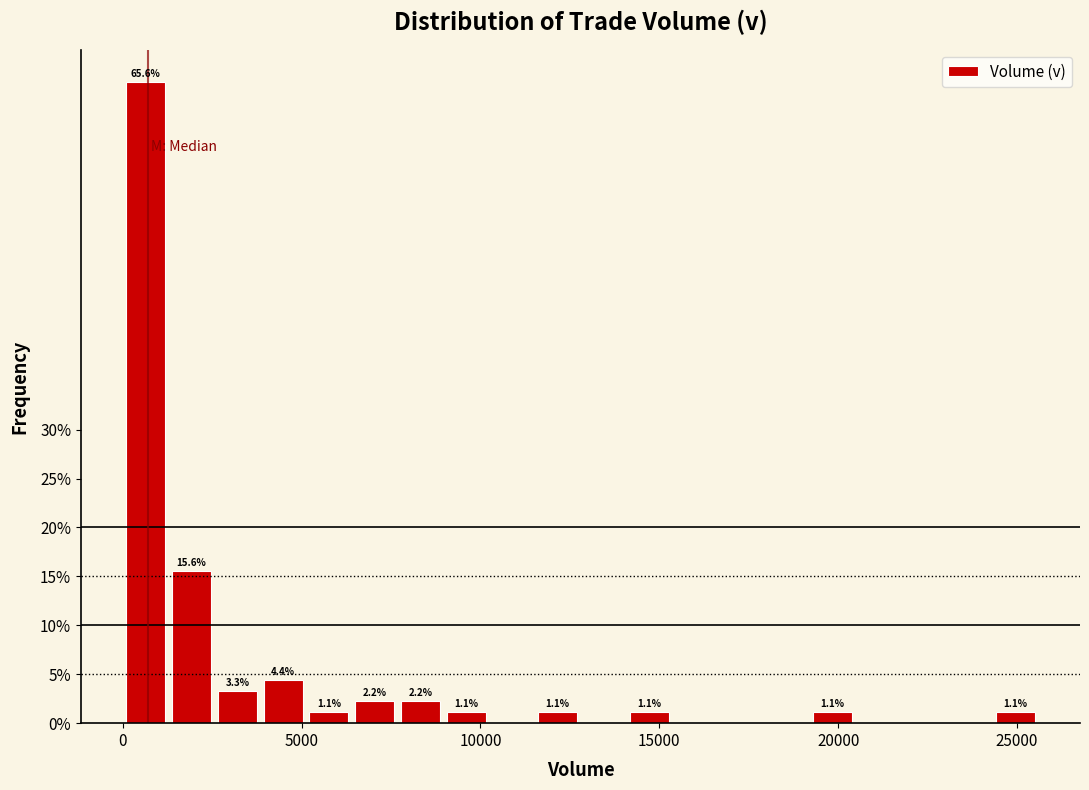

Read against the x-axis, roughly where is the centre of the tallest bar?

500